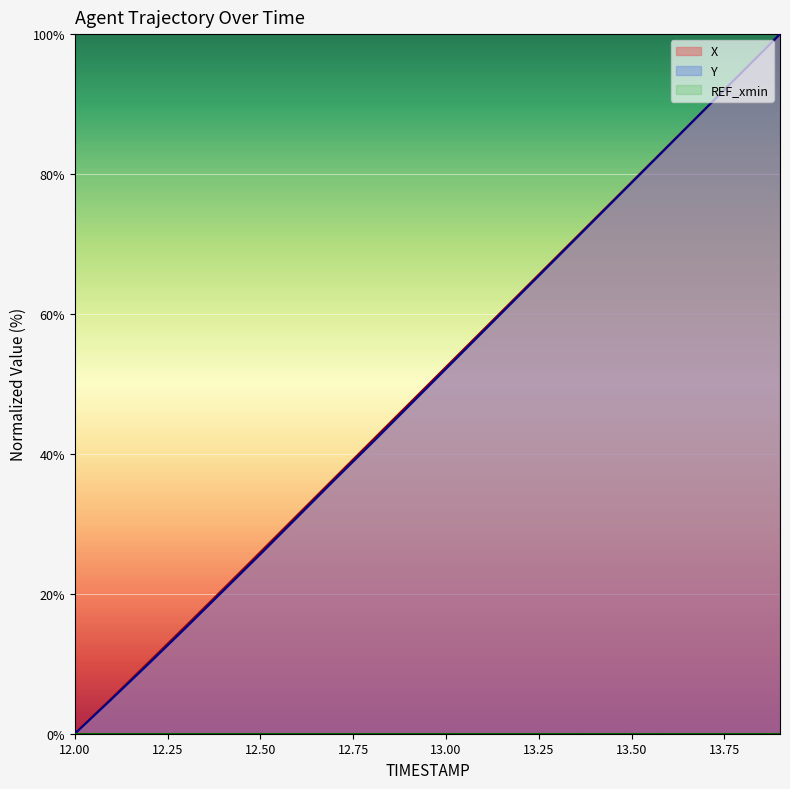

The X series shows 78.8 at 13.50. True or false?

True